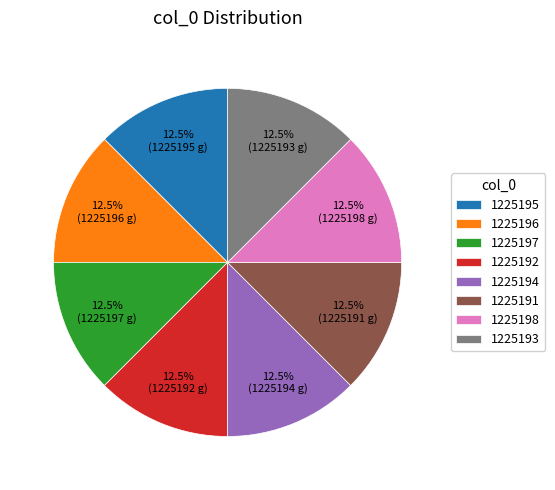

Combined, what portion of the pie is 1225198 and 1225192?

25.0%